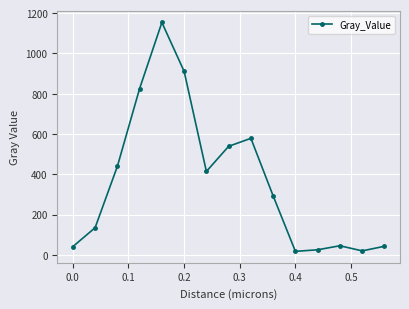

True or false: there are more than 2 points higher than both neighbors.

True